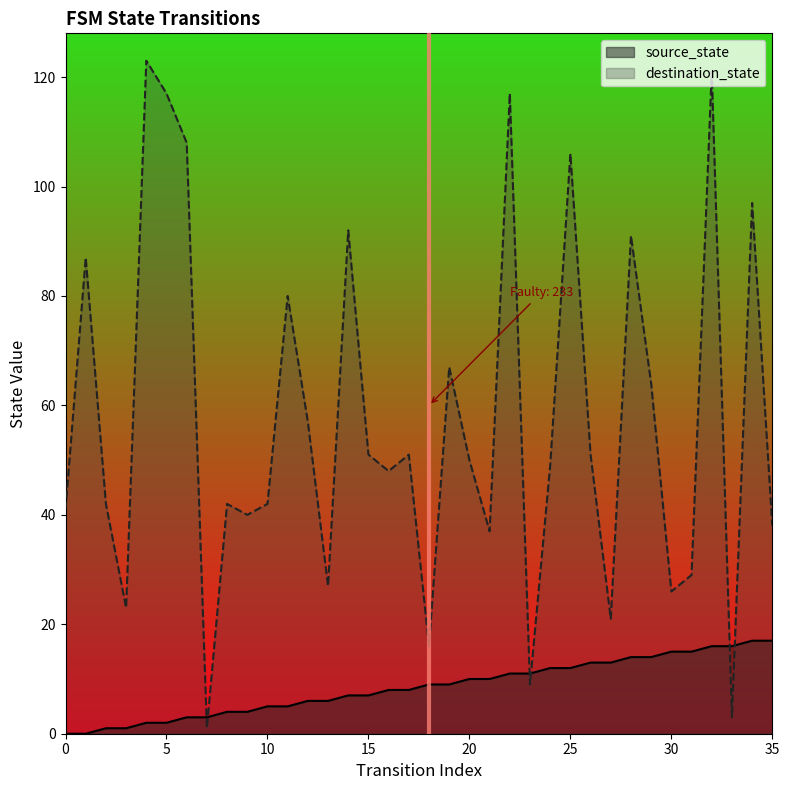

What is the highest value of the destination_state series?

123